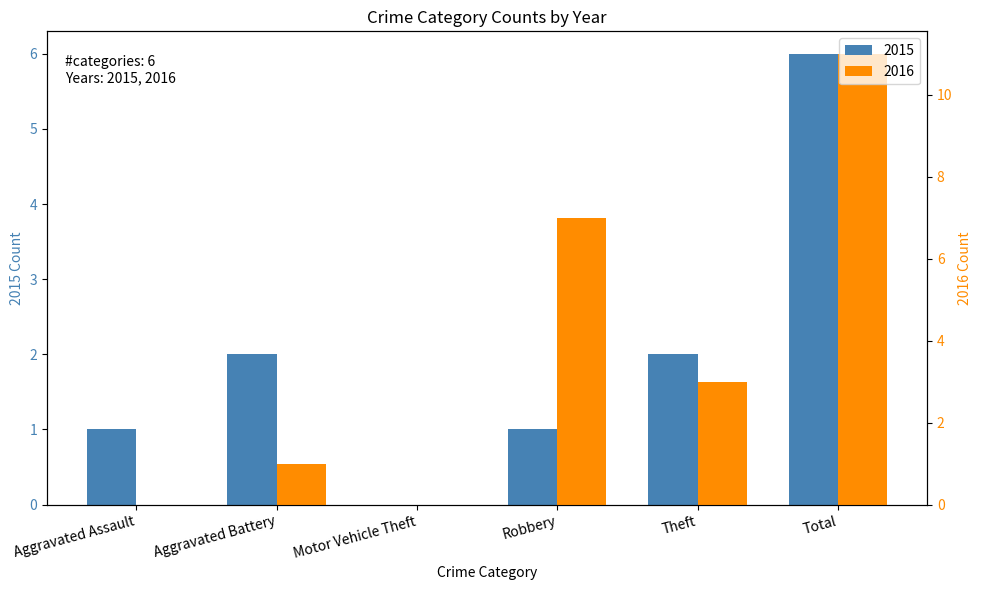

Reading right to left, what are all the values shown in this chart?

2015: 6	2	1	0	2	1
2016: 11	3	7	0	1	0